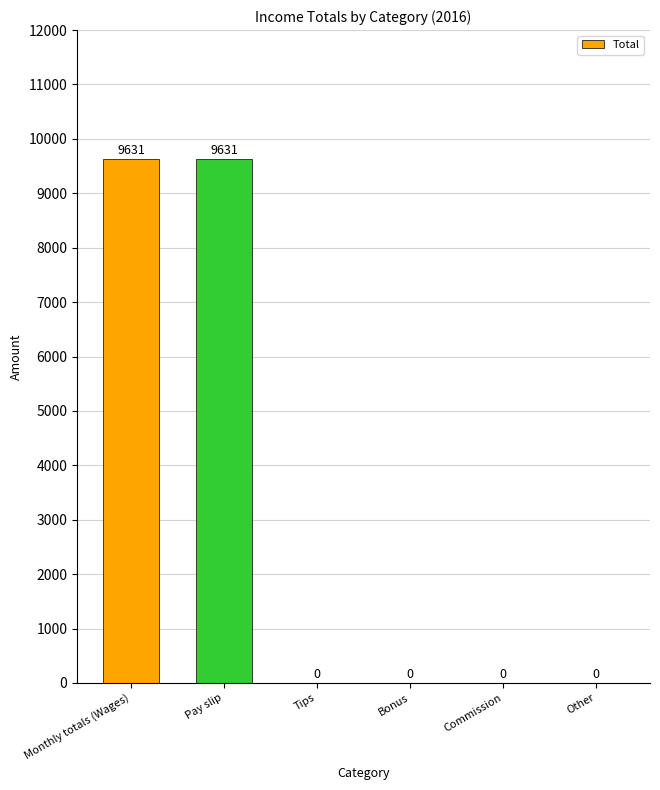

What is the sum of all values?

19262